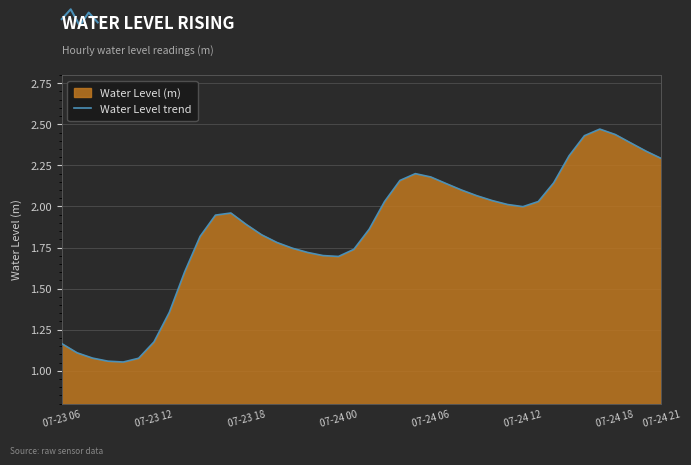

Which has a higher value, 29 or 18?

29